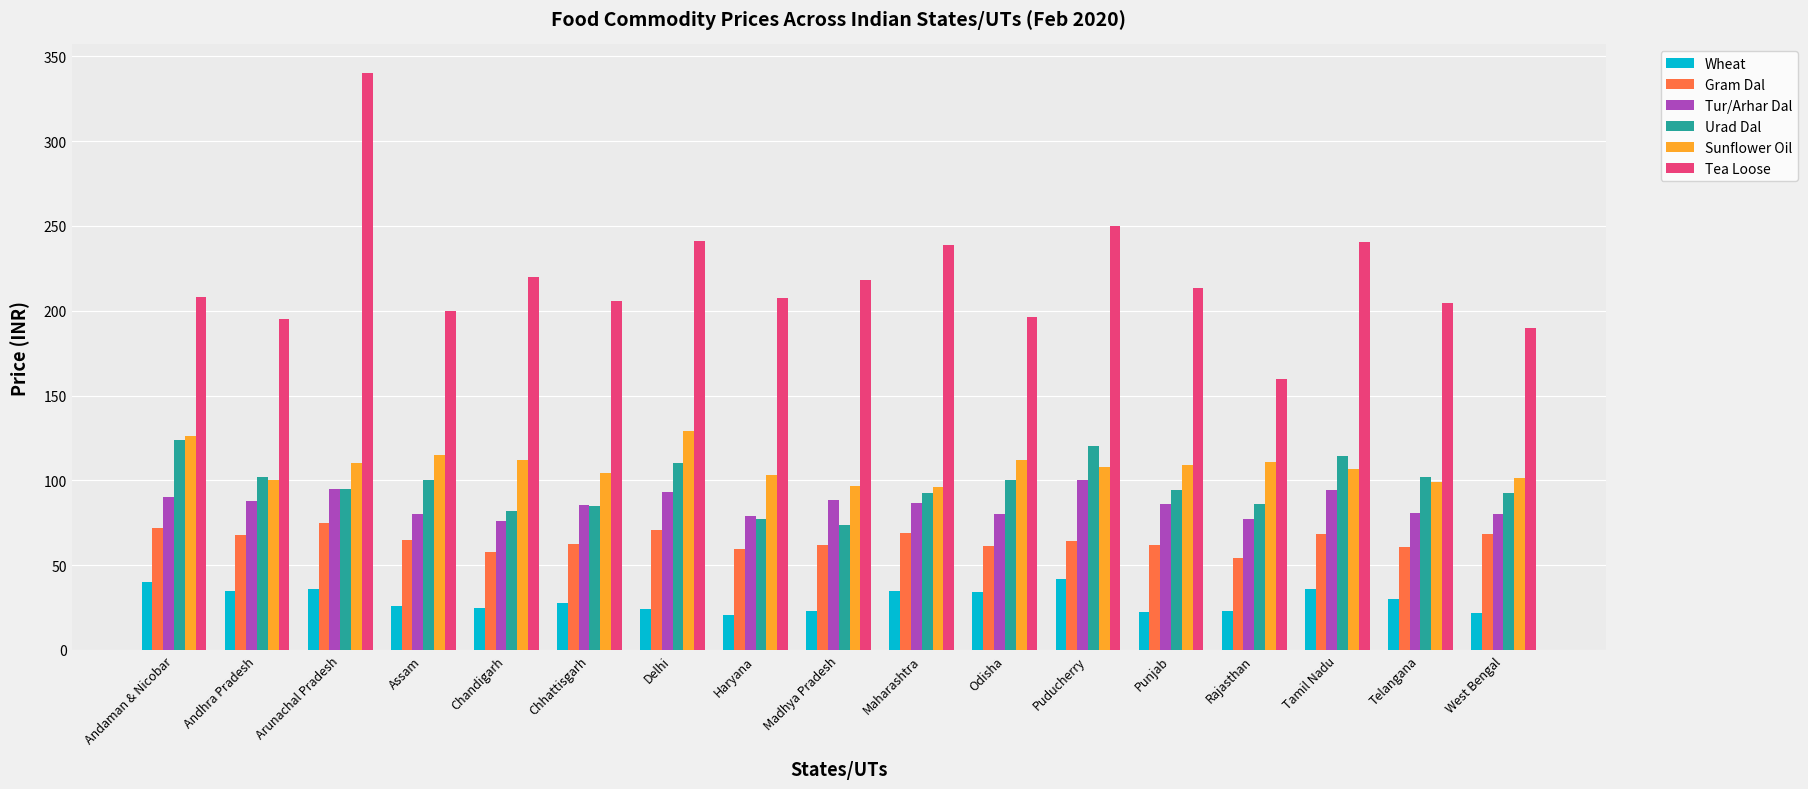

How many bars are there in total?

102